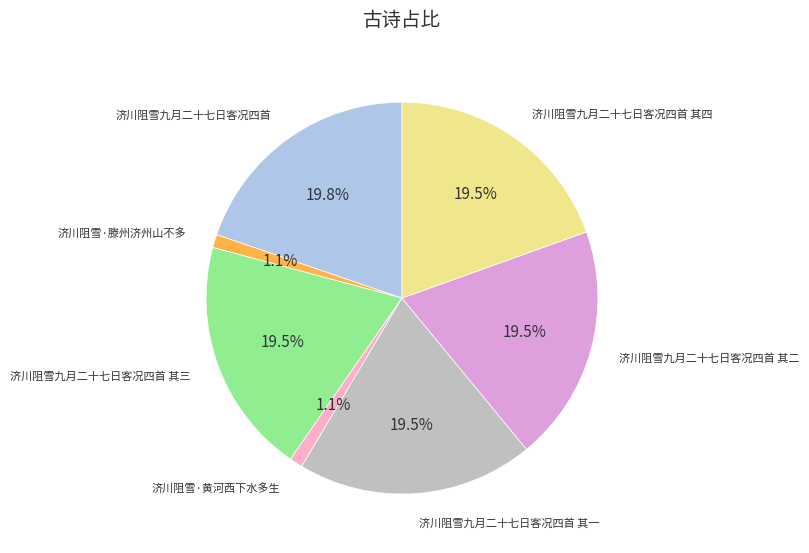

The 济川阻雪九月二十七日客况四首 其四 slice represents 20% of the pie. True or false?

True